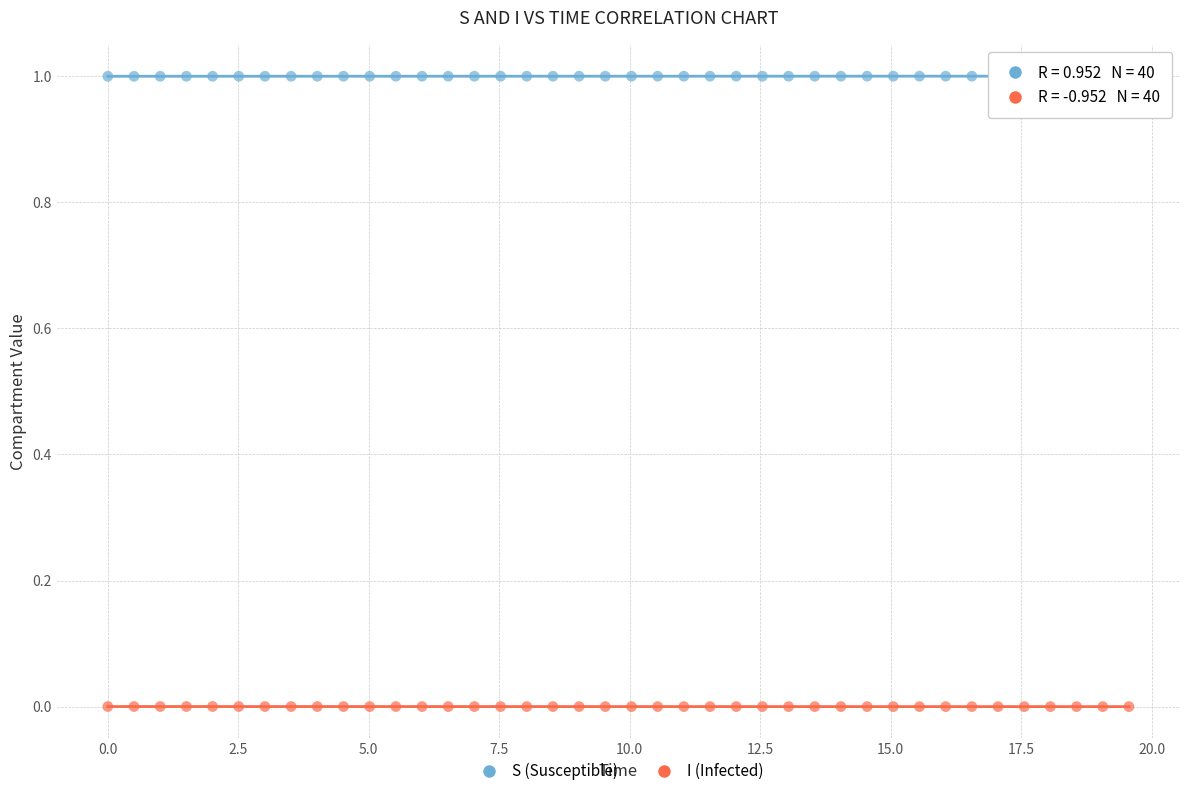

What are all the series names shown in the legend?

S (Susceptible), I (Infected)